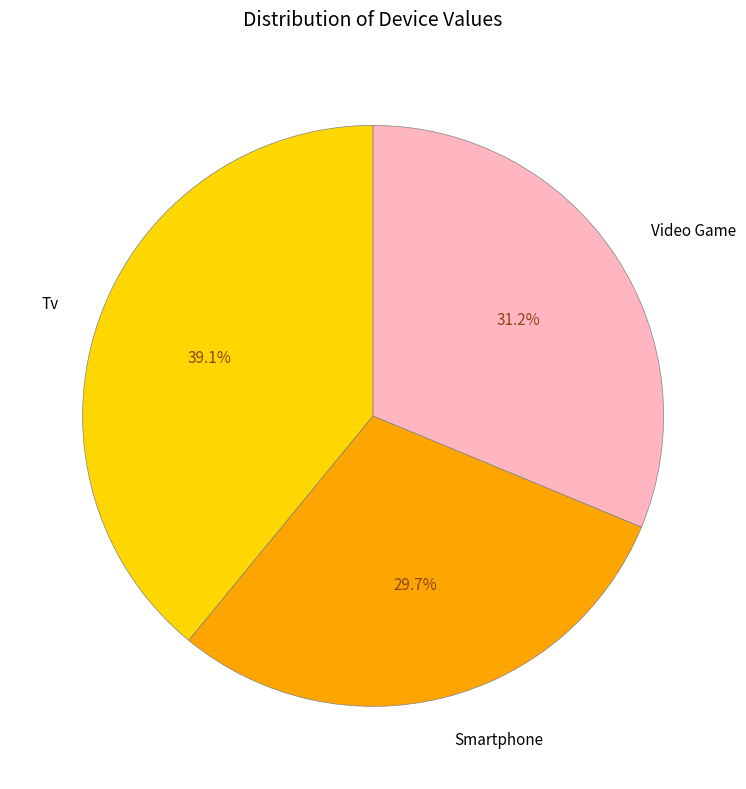

Does Video Game represent more than half of the total?

No